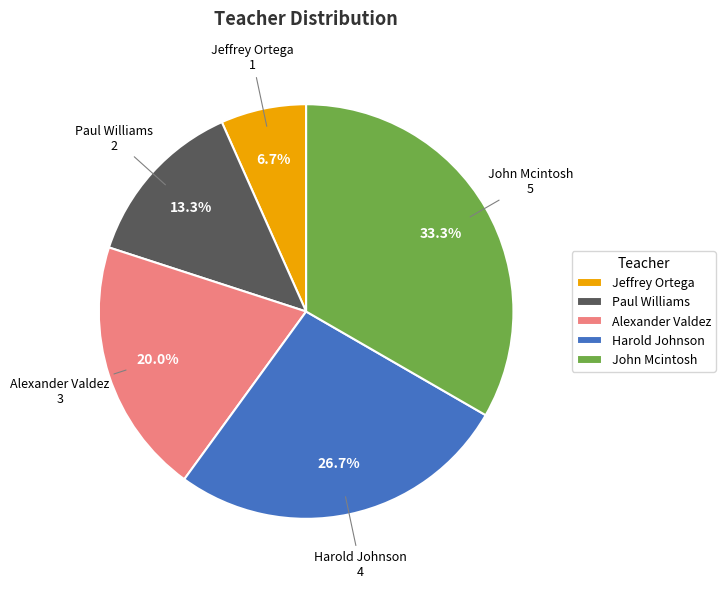

What is the ratio of the value at Alexander Valdez to the value at John Mcintosh?

0.6